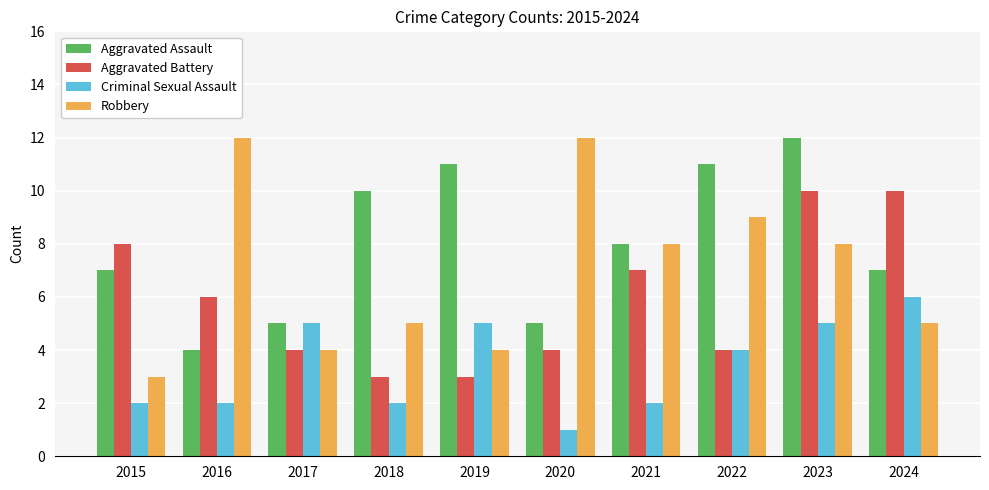

True or false: Criminal Sexual Assault has a value of 4 at 2022.

True